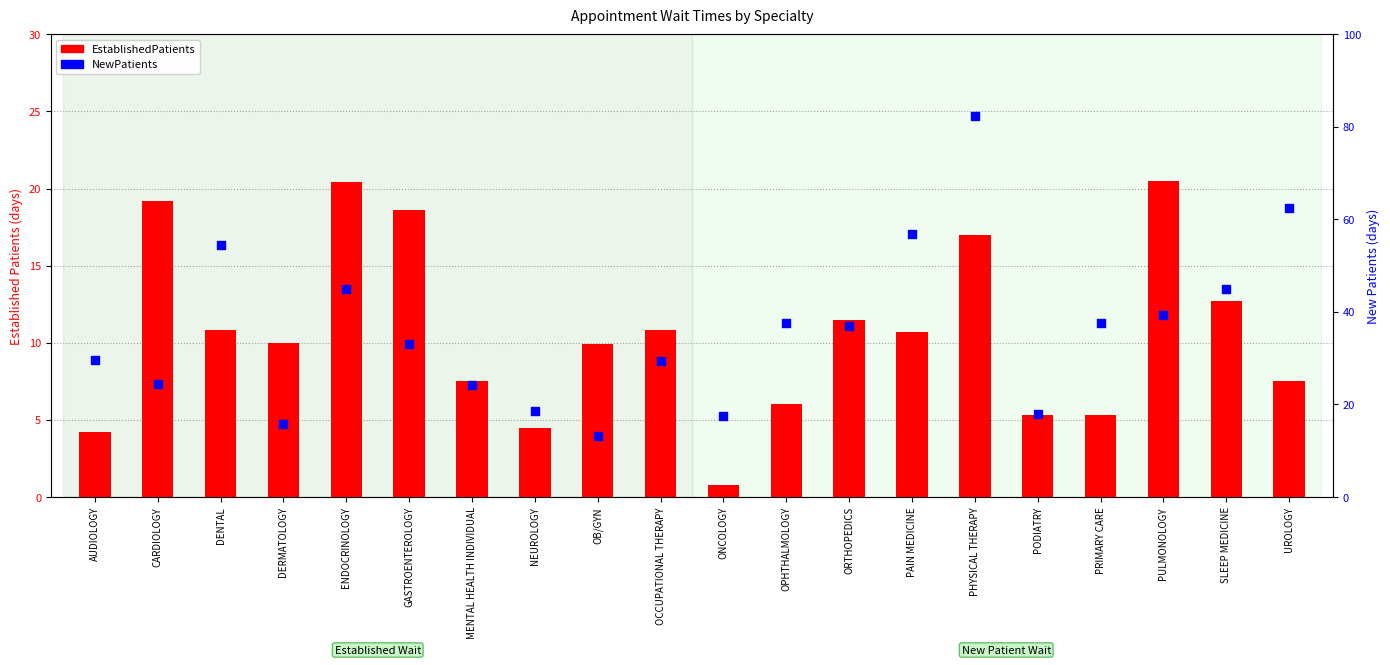

What are all the series names shown in the legend?

EstablishedPatients, NewPatients